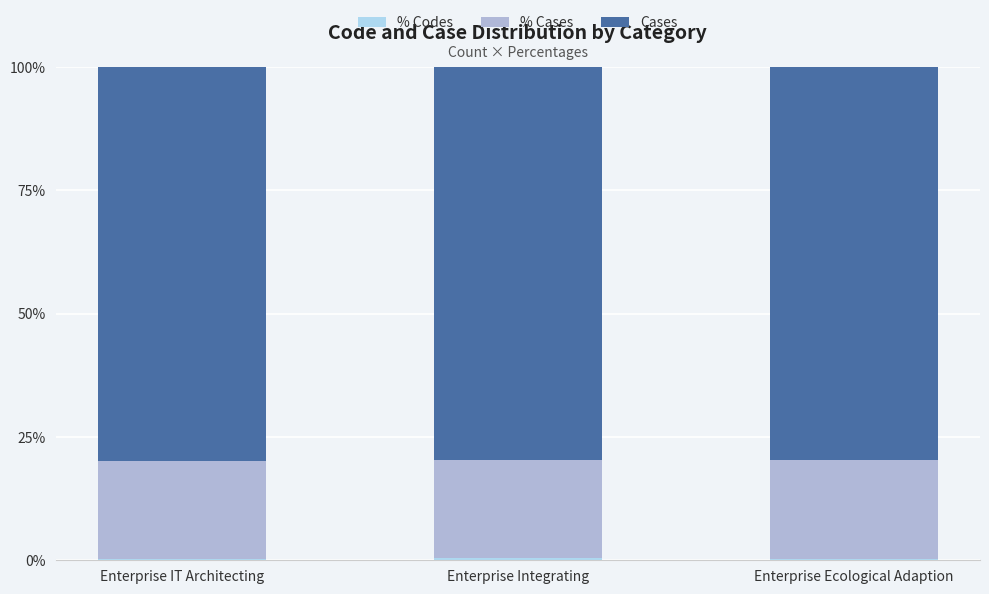

Between Enterprise Integrating and Enterprise Ecological Adaption, which is larger?

Enterprise Integrating